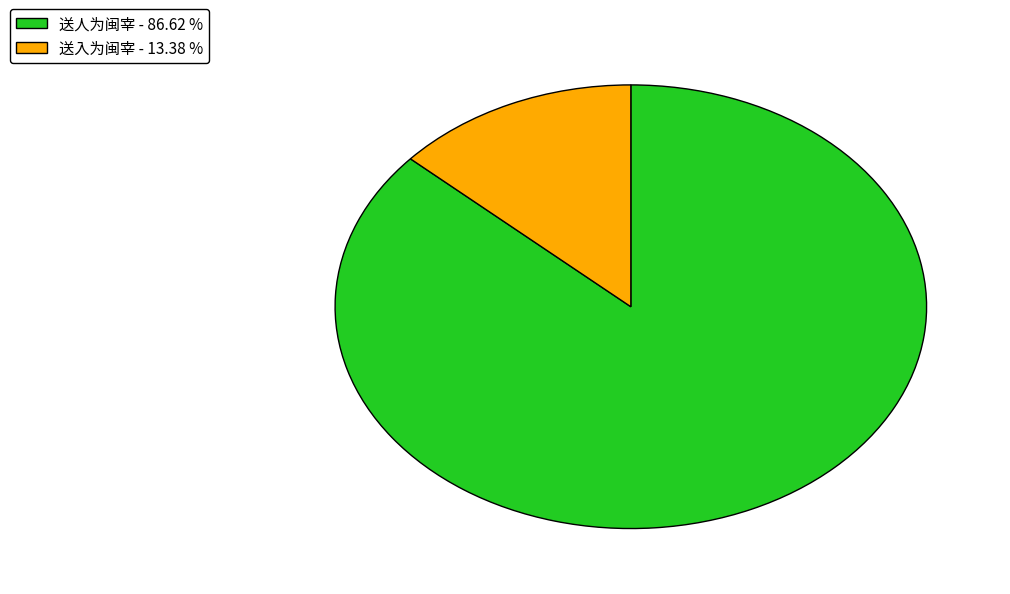

Which slice is the smallest?

送入为闽宰